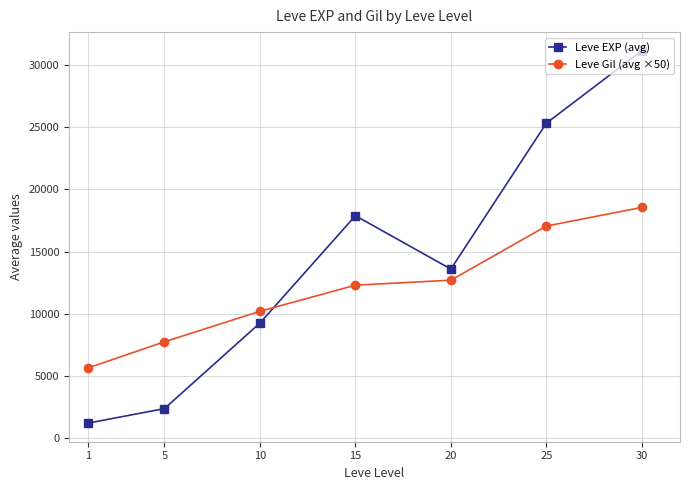

True or false: Leve EXP (avg) has more than 1 points higher than both neighbors.

False